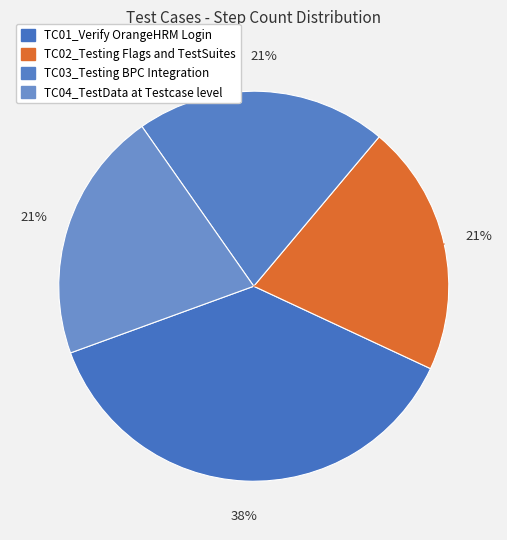

How many slices are in this pie chart?

4